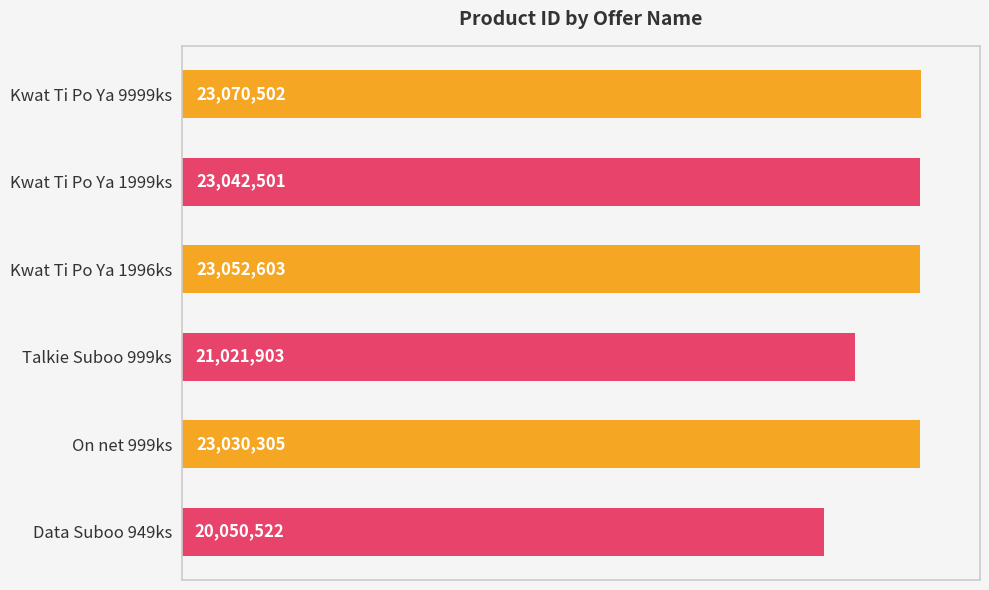

Does the chart contain stacked bars?

No